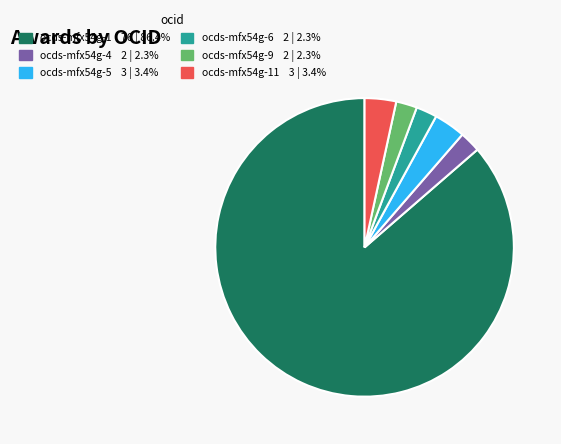

Is there any slice that represents more than half of the pie?

Yes